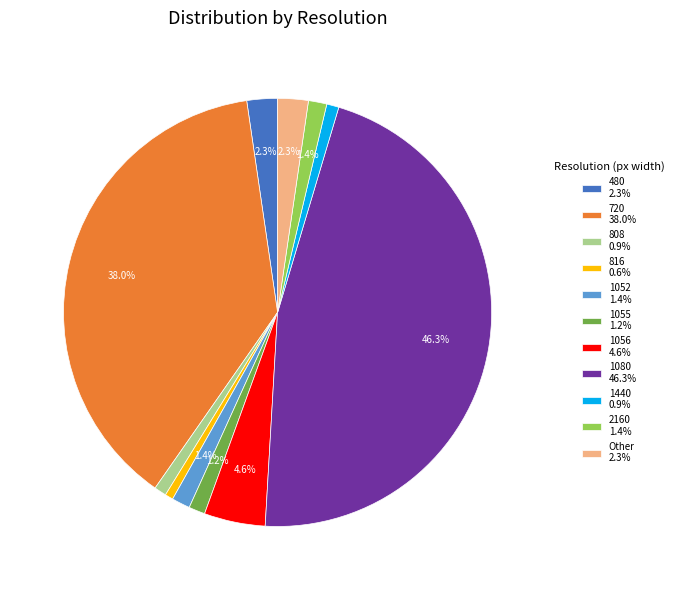

To the nearest percent, what is the average slice percentage?

9%